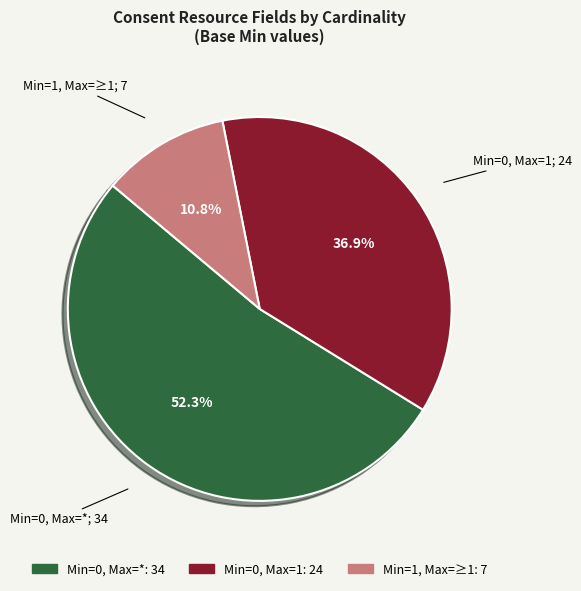

Does any single category account for the majority?

Yes